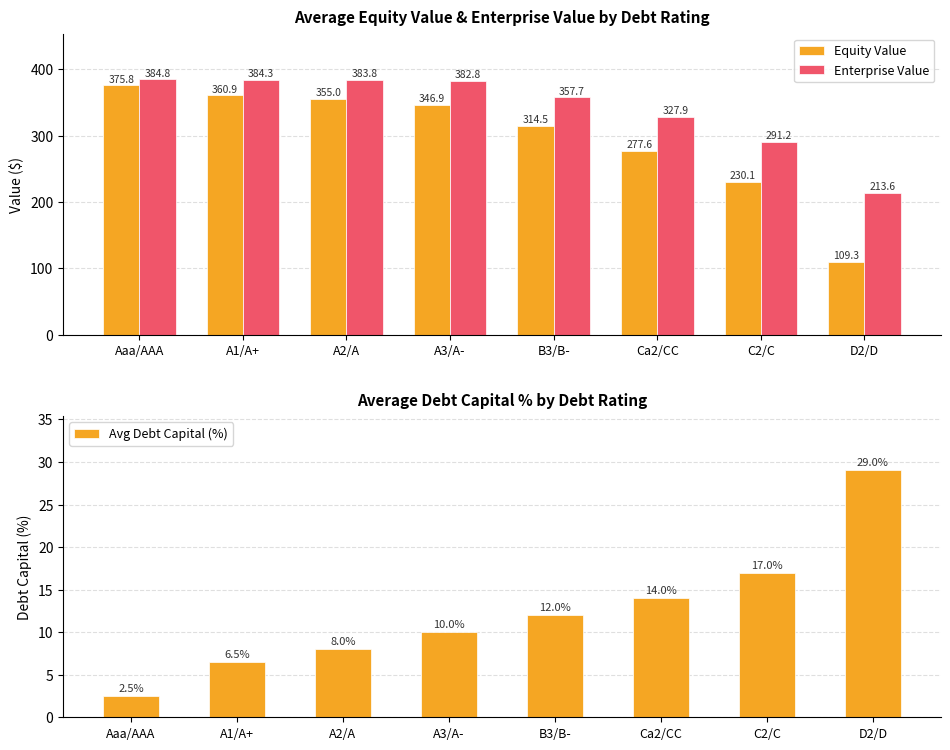

What is the sum of all Avg Debt Capital (%) values?

99.0